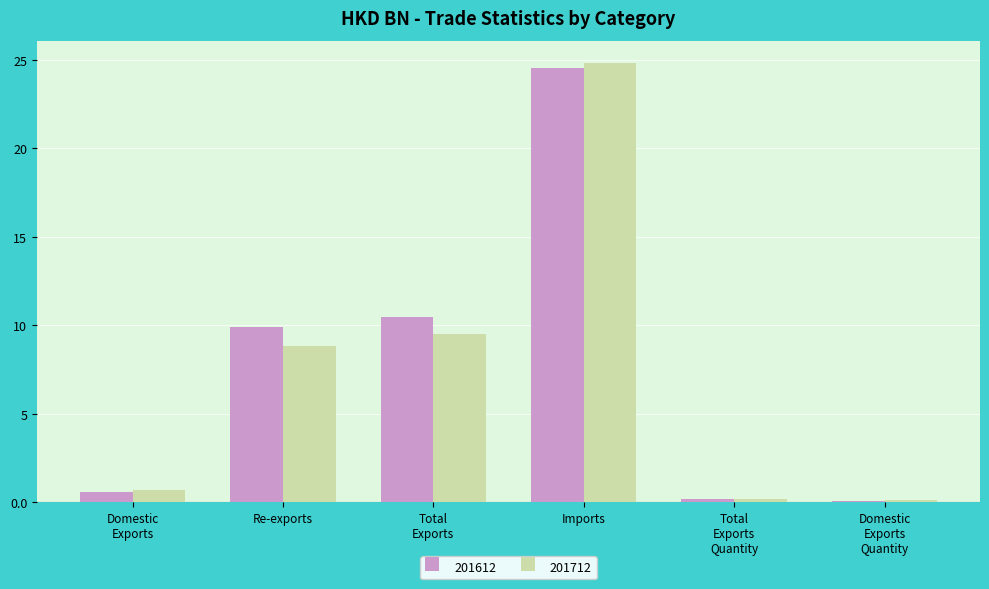

At which category does the chart reach its peak across all series?

Imports